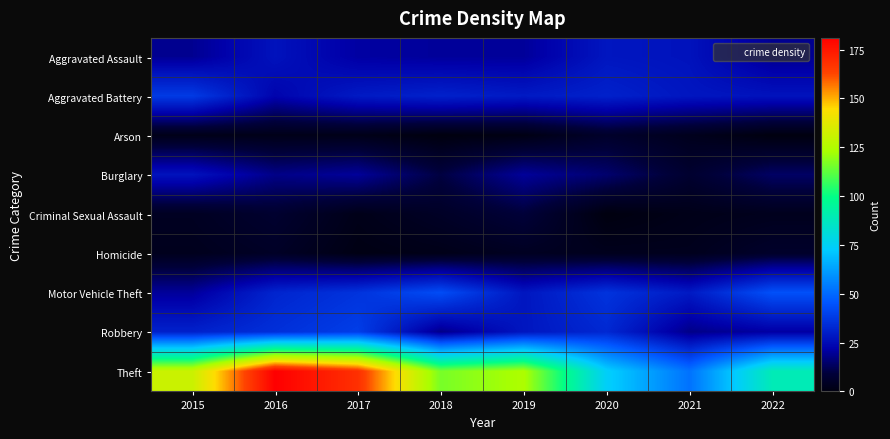

Reading right to left, transcribe all the data shown in this chart.

Aggravated Assault: 2022=19	2021=27	2020=28	2019=20	2018=20	2017=21	2016=27	2015=19
Aggravated Battery: 2022=27	2021=28	2020=31	2019=29	2018=31	2017=29	2016=23	2015=38
Arson: 2022=0	2021=3	2020=6	2019=1	2018=0	2017=2	2016=2	2015=2
Burglary: 2022=14	2021=7	2020=15	2019=20	2018=10	2017=20	2016=18	2015=27
Criminal Sexual Assault: 2022=3	2021=2	2020=0	2019=9	2018=5	2017=2	2016=7	2015=4
Homicide: 2022=6	2021=3	2020=3	2019=4	2018=2	2017=1	2016=5	2015=3
Motor Vehicle Theft: 2022=44	2021=29	2020=36	2019=28	2018=43	2017=36	2016=32	2015=20
Robbery: 2022=21	2021=18	2020=33	2019=28	2018=18	2017=39	2016=35	2015=31
Theft: 2022=89	2021=52	2020=74	2019=124	2018=116	2017=168	2016=181	2015=131